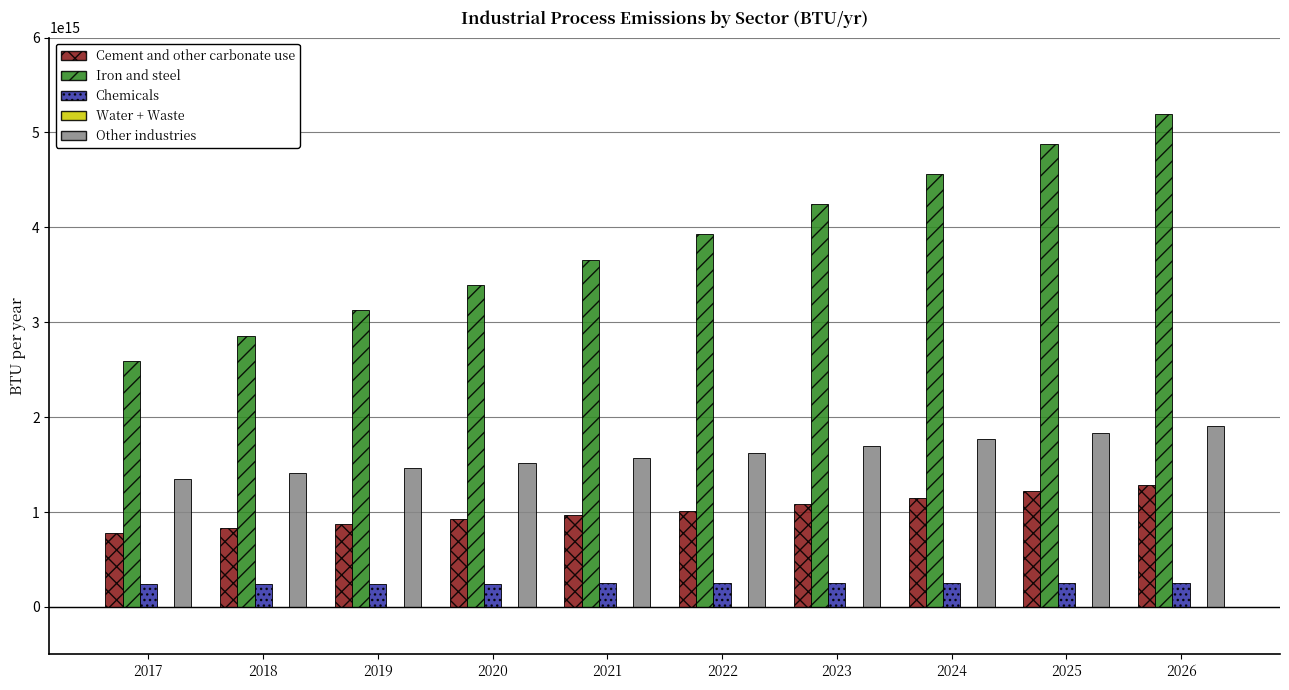

Is the value of Cement and other carbonate use at 2021 greater than the value of Other industries at 2024?

No